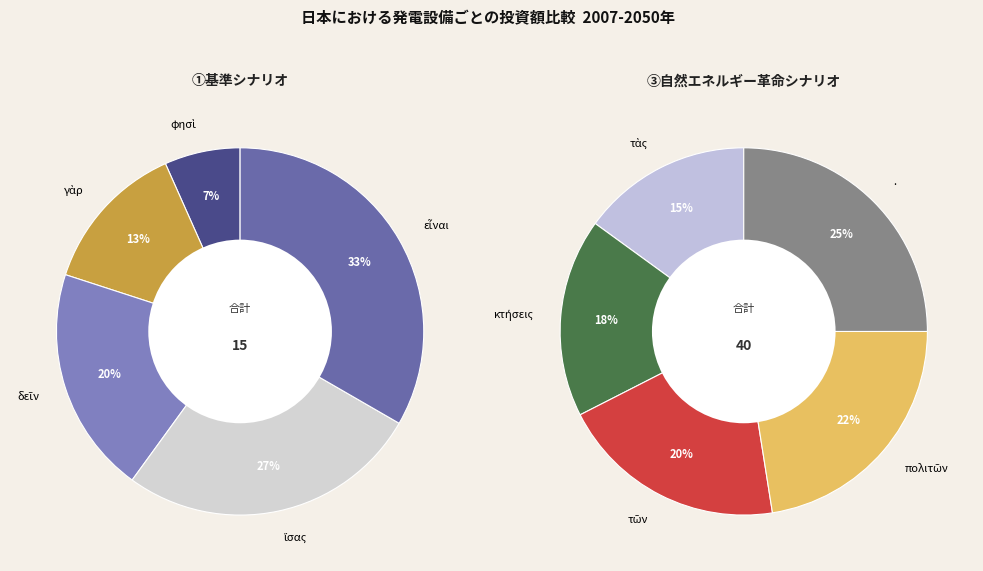

What is the ratio of the value at ἴσας to the value at φησὶ?

4.0